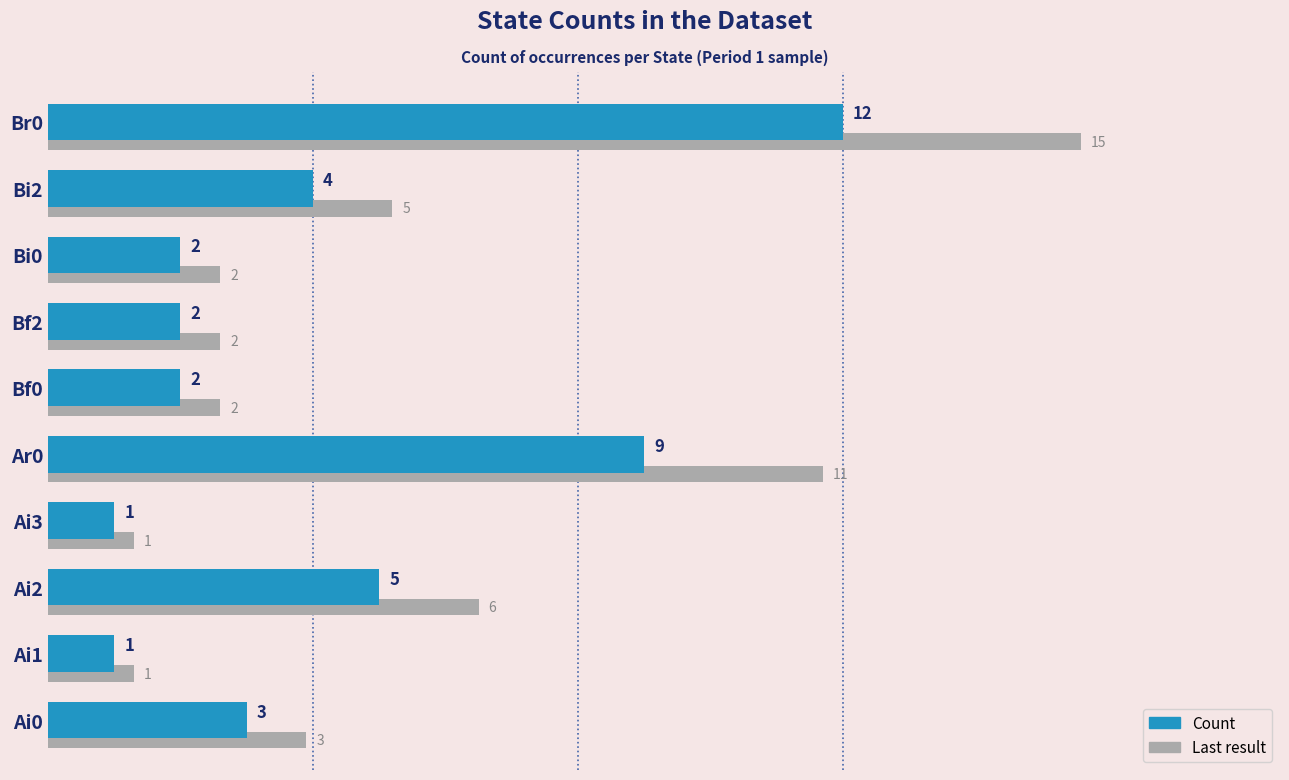

At which category is the sum across all series the highest?

Br0